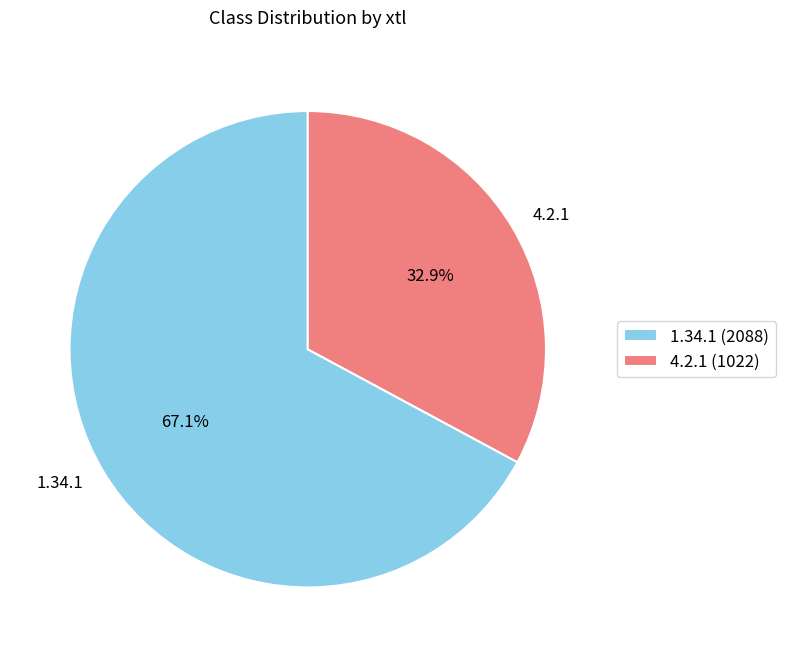

What percentage is the 4.2.1 slice, to the nearest percent?

33%